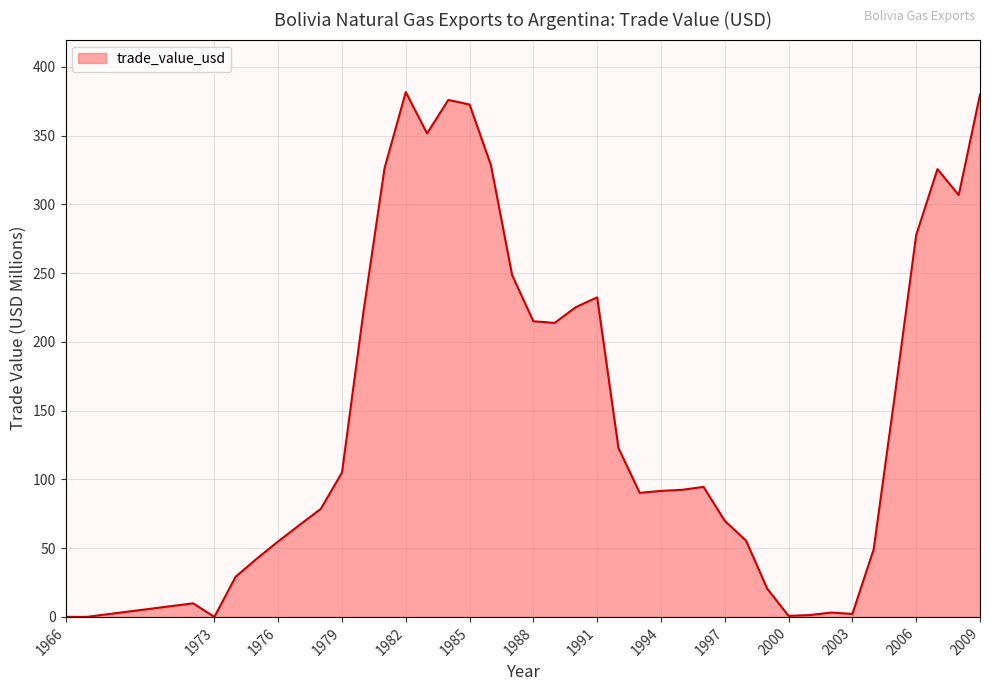

What is the maximum value shown in the chart?

381.6